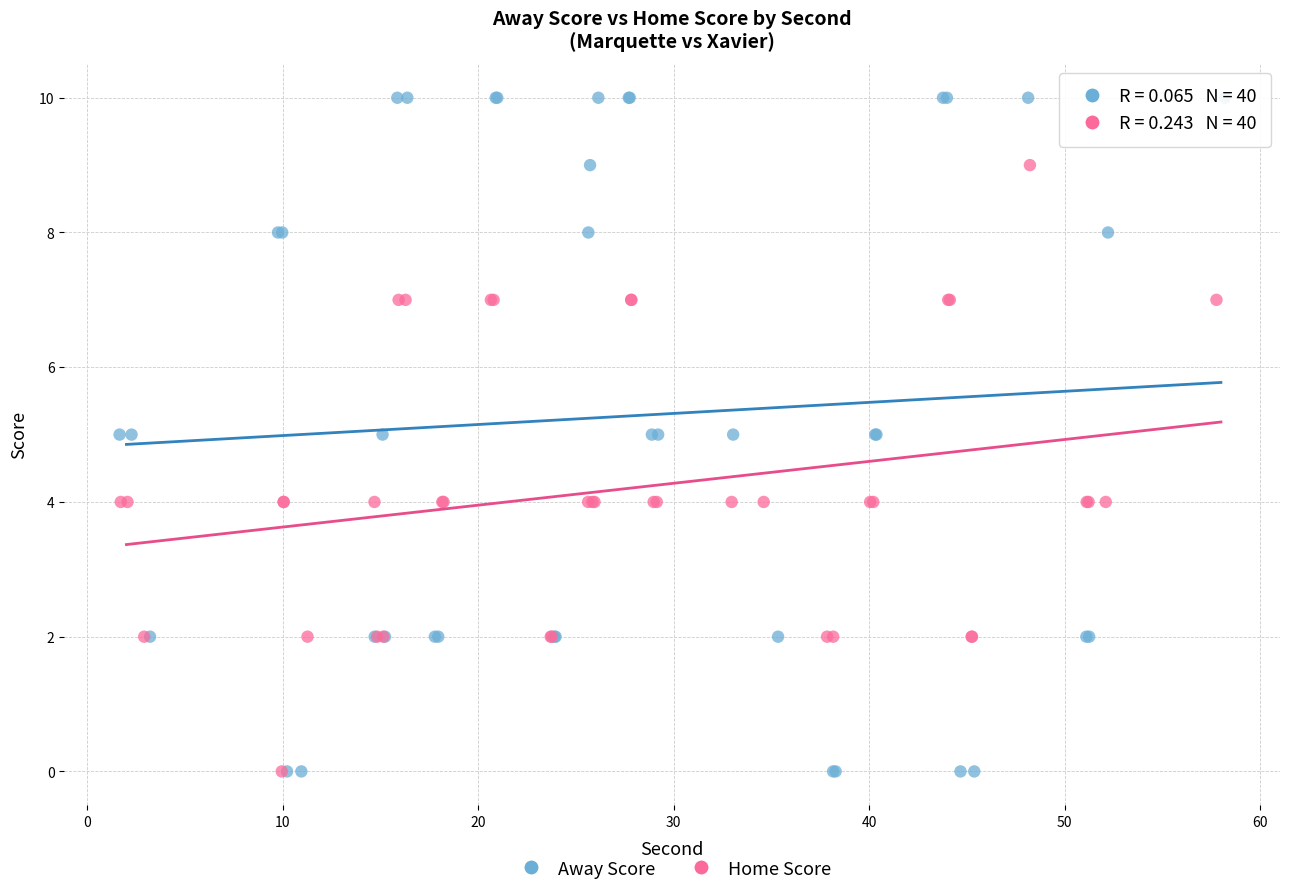

Which series has the largest Y range (max minus min)?

Away Score